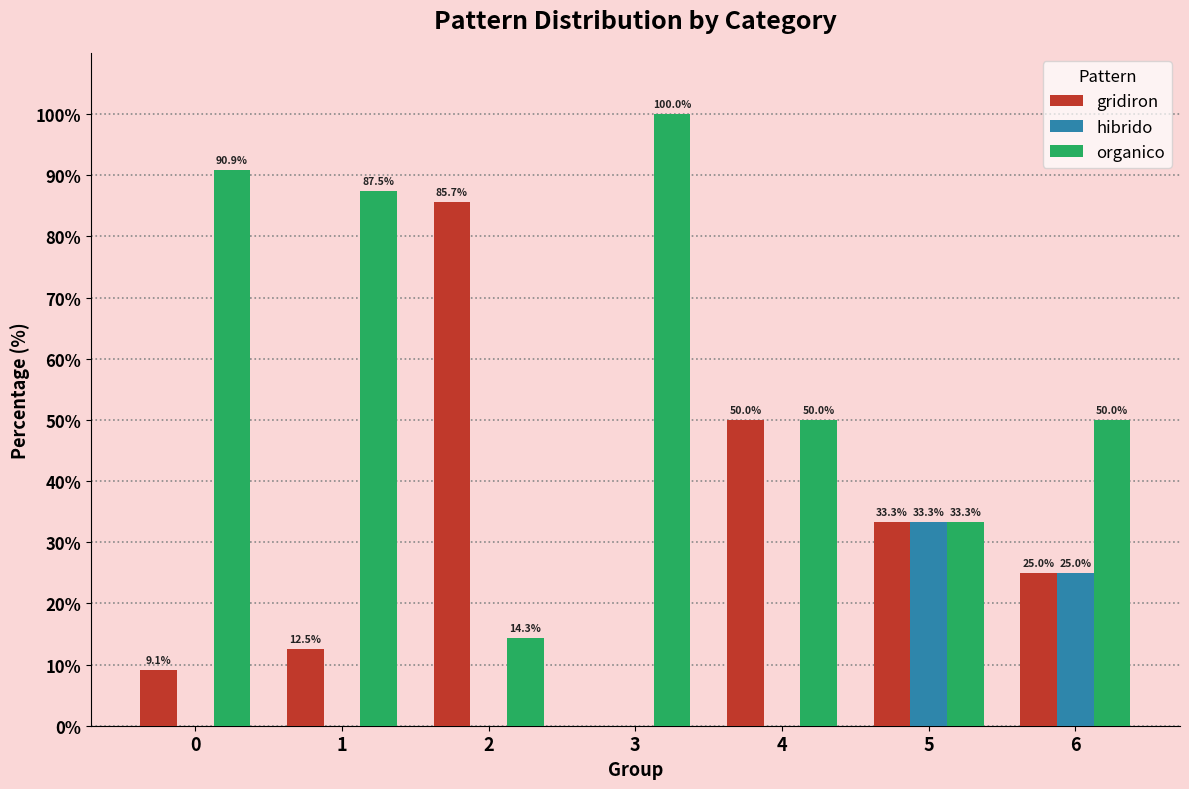

What is the sum of all gridiron values?

215.6